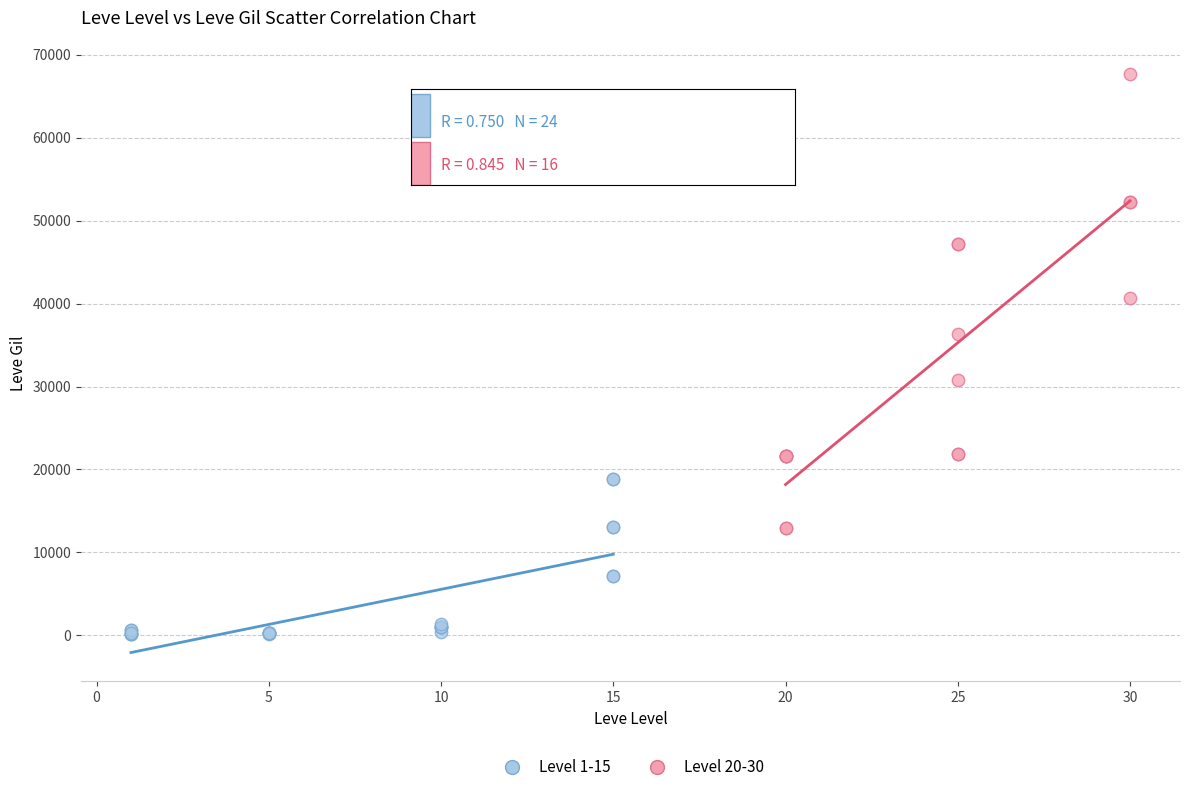

What are all the series names shown in the legend?

Level 1-15, Level 20-30